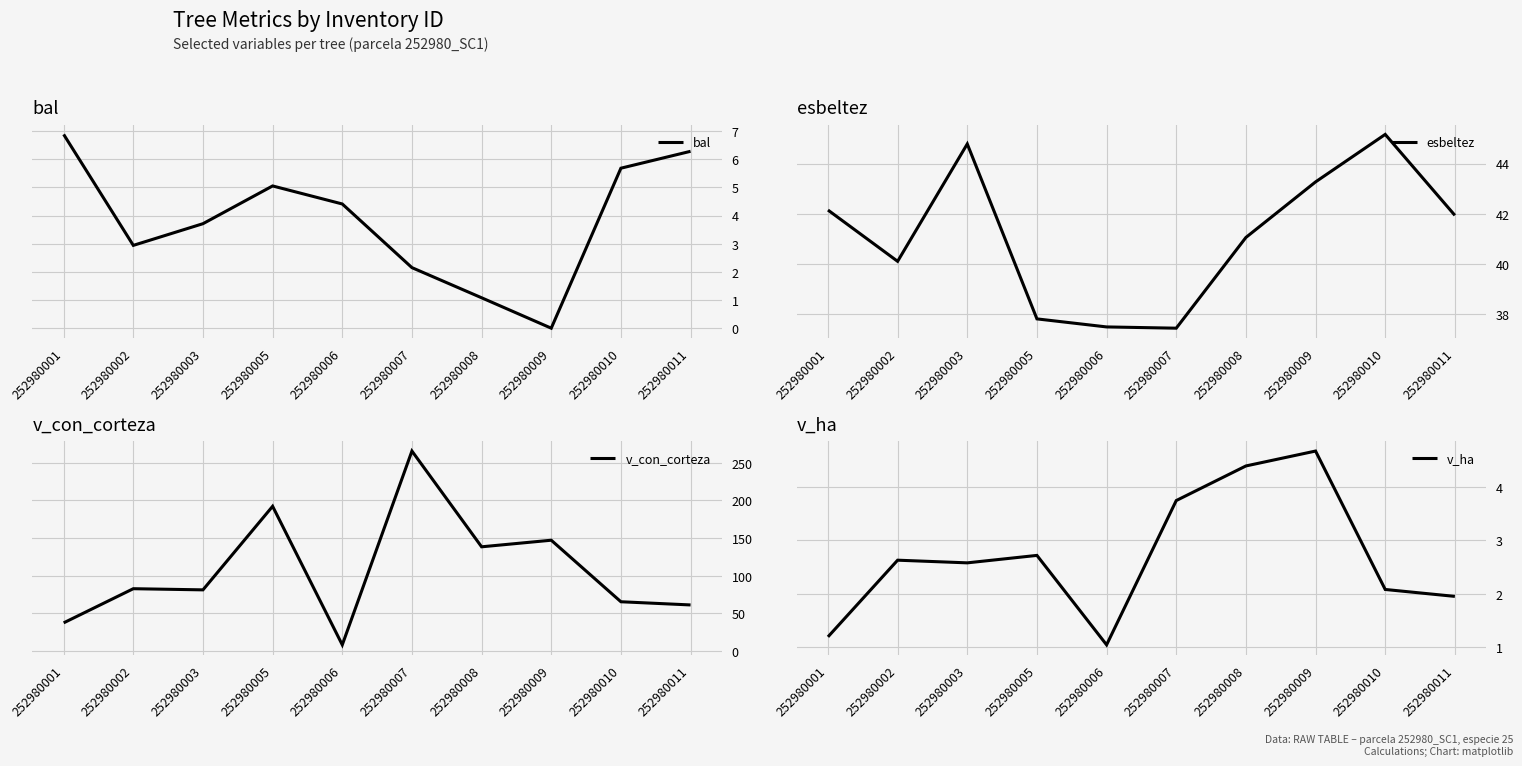

What is the highest value of the v_ha series?

4.7